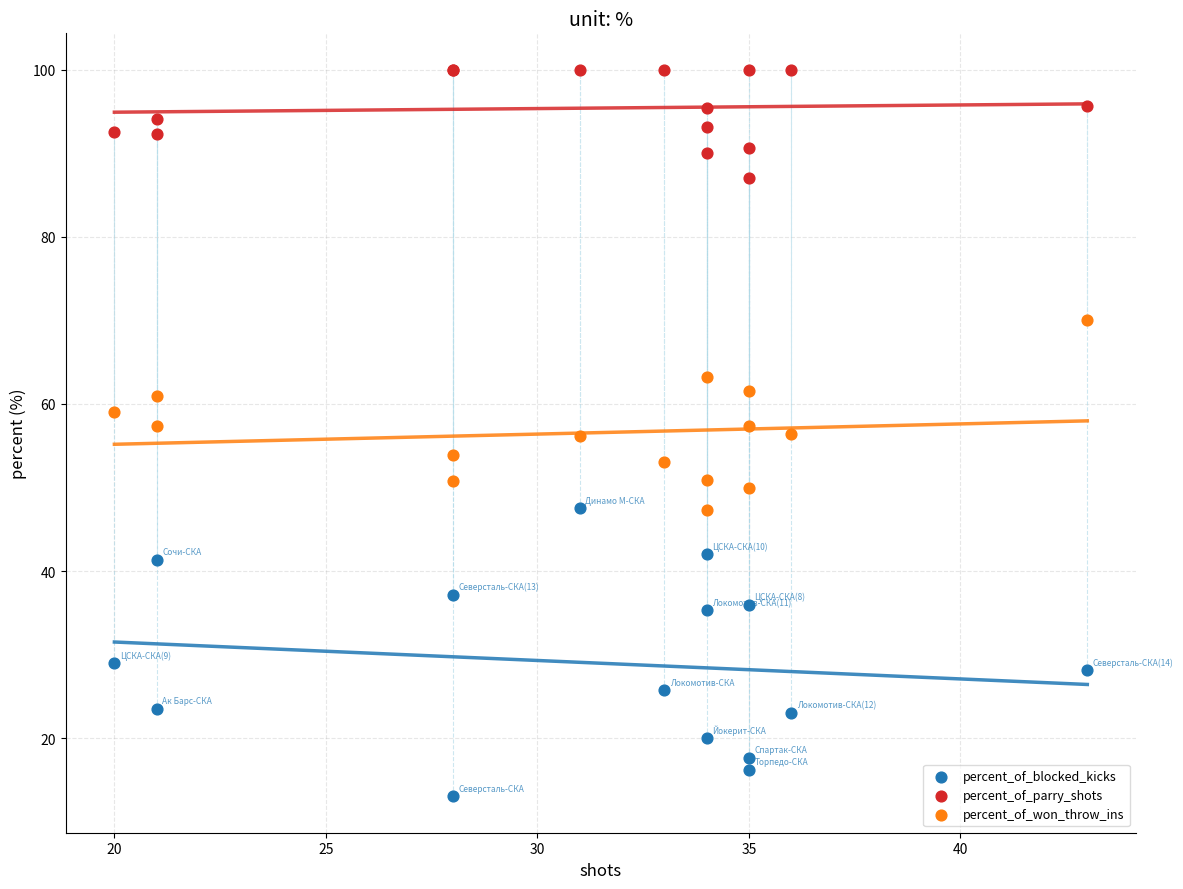

Which series has the largest Y range (max minus min)?

percent_of_blocked_kicks